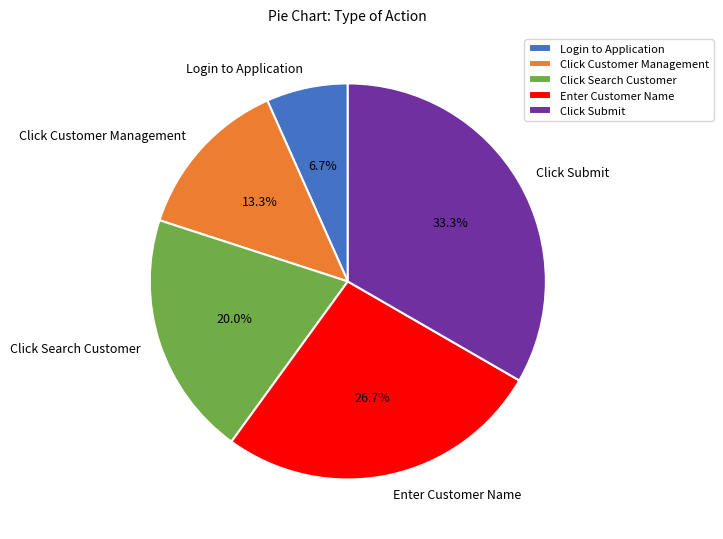

Is there any slice that represents more than half of the pie?

No